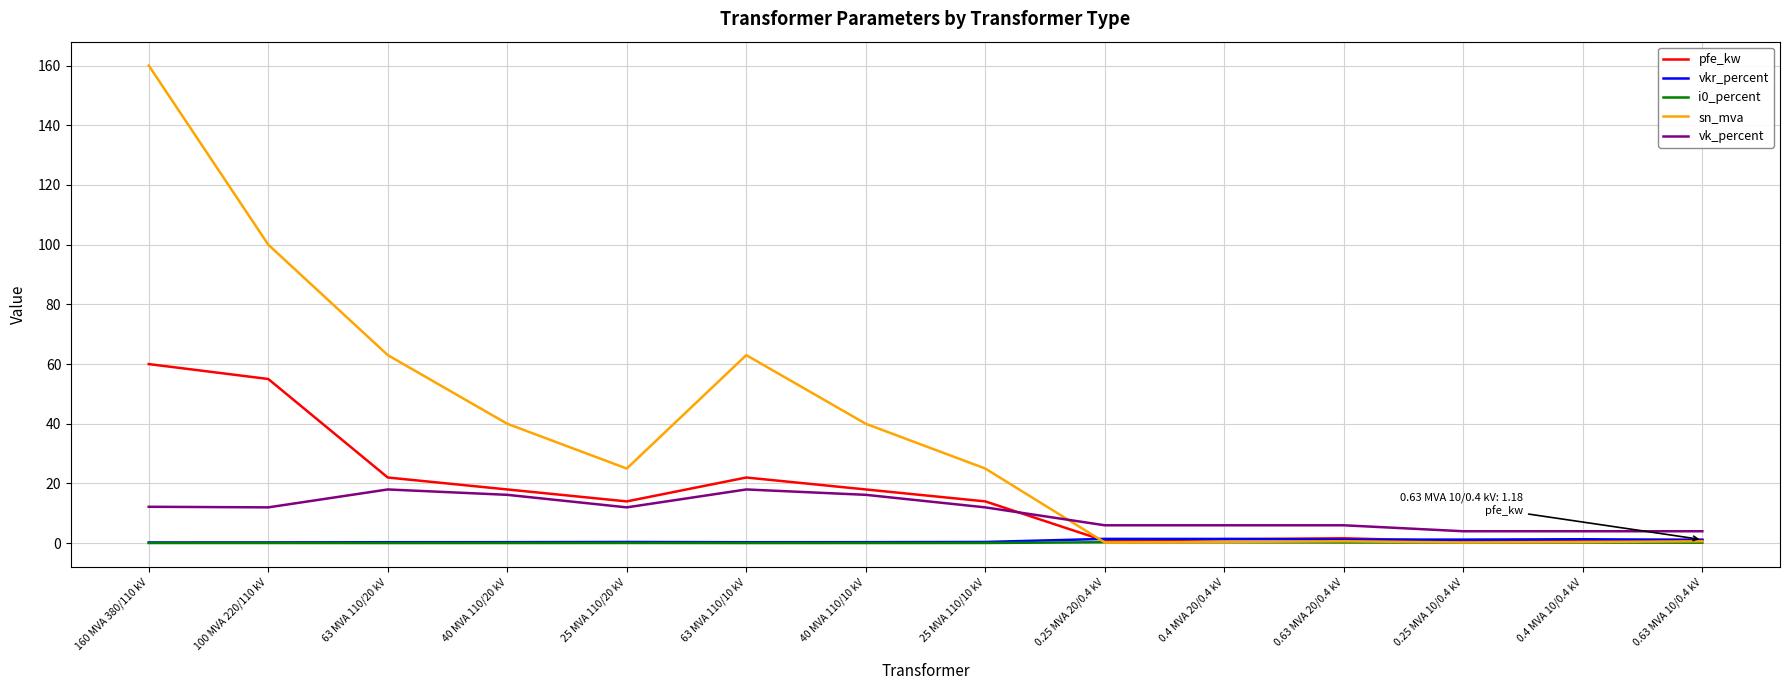

How many lines are shown in the chart?

5